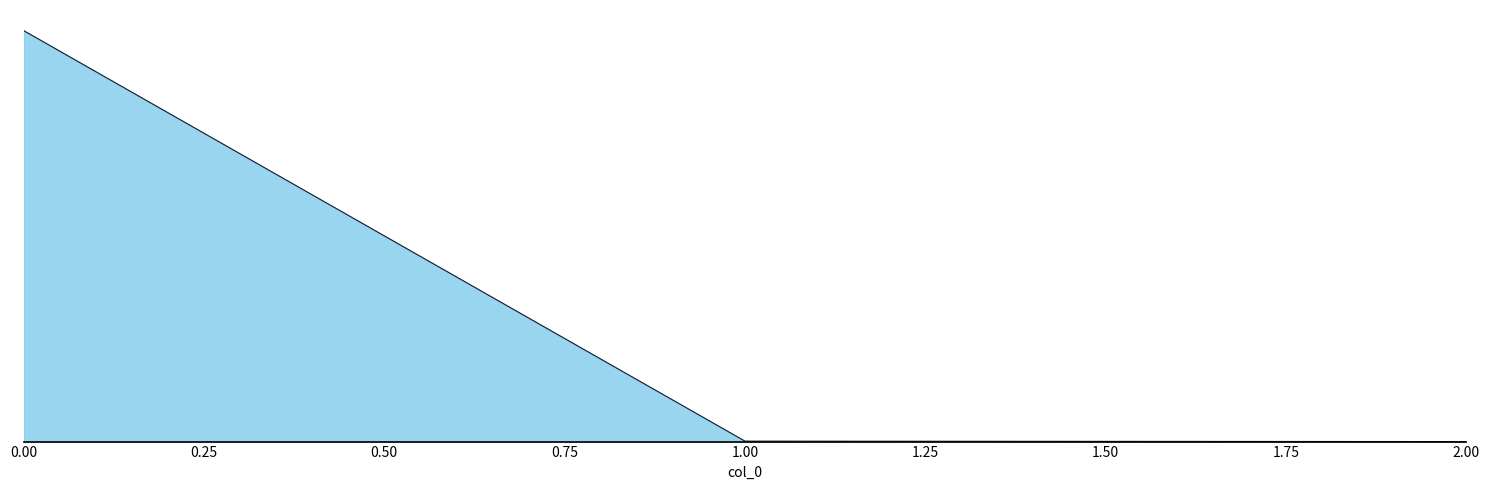

Does the chart have visible grid lines?

Yes